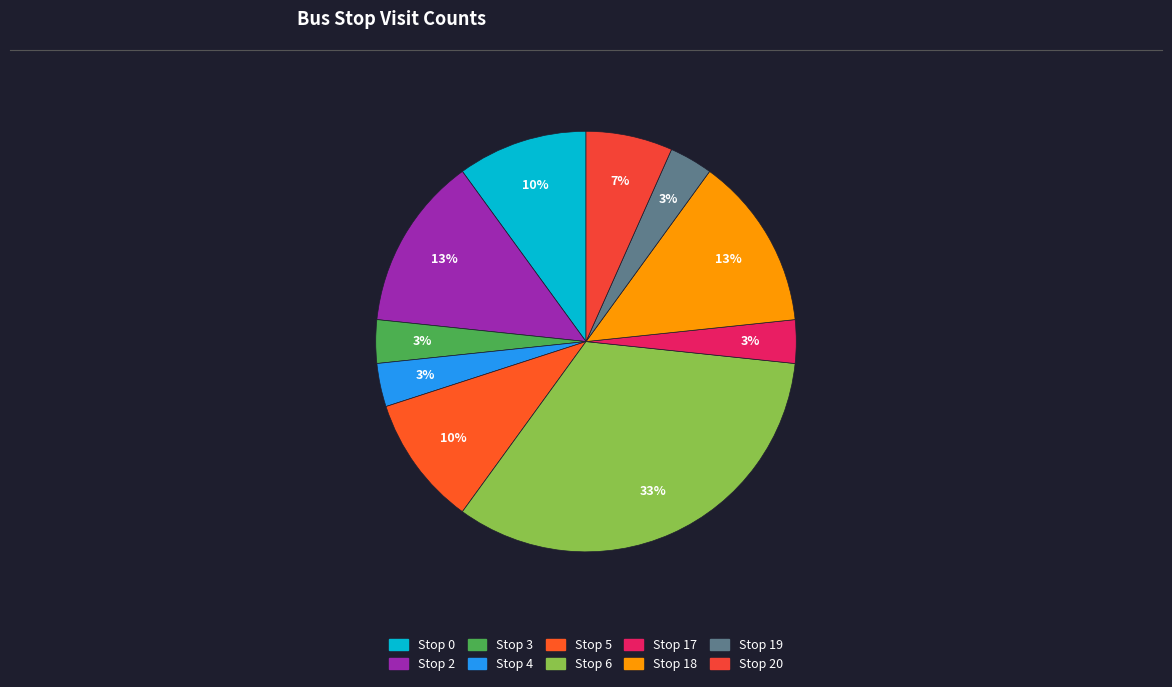

How many slices are in this pie chart?

10